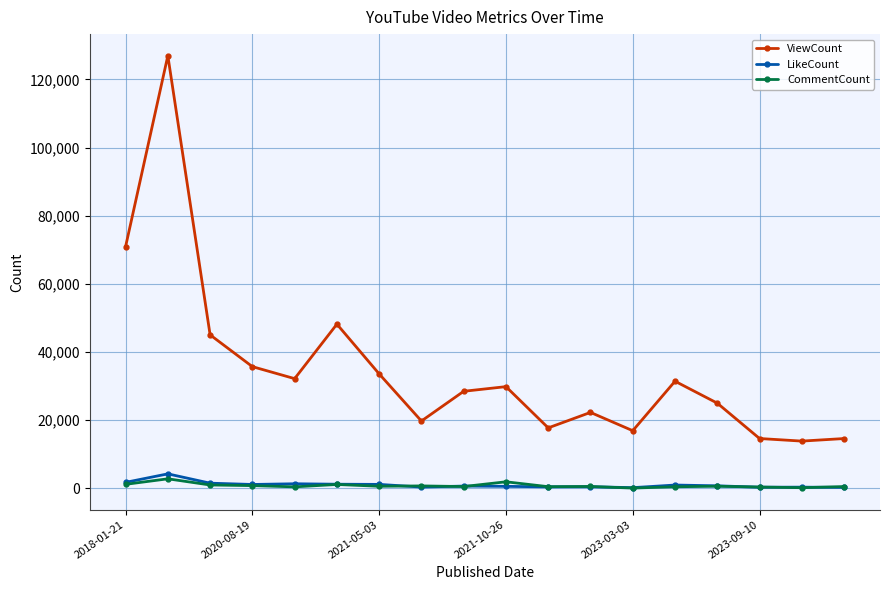

List the series in order of their peak value, highest first.

ViewCount, LikeCount, CommentCount